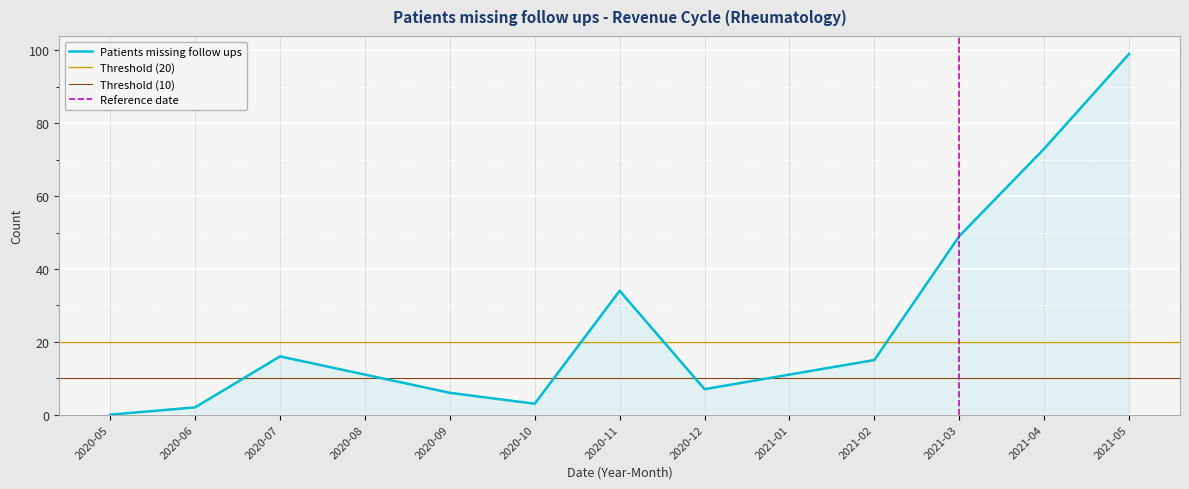

How many lines are shown in the chart?

1